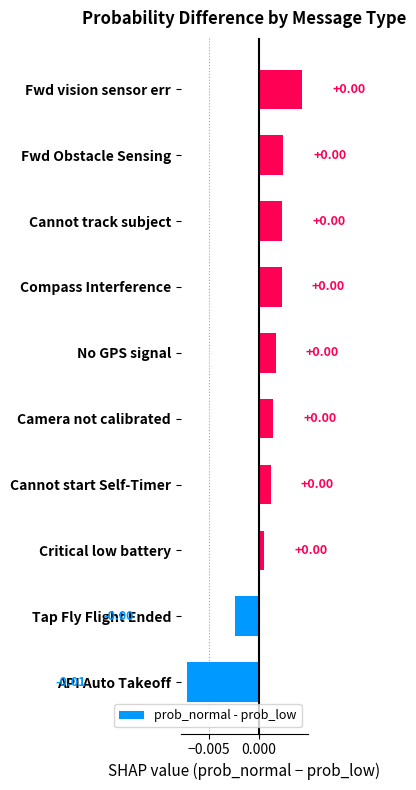

Which label corresponds to the smallest value in the chart?

API Auto Takeoff